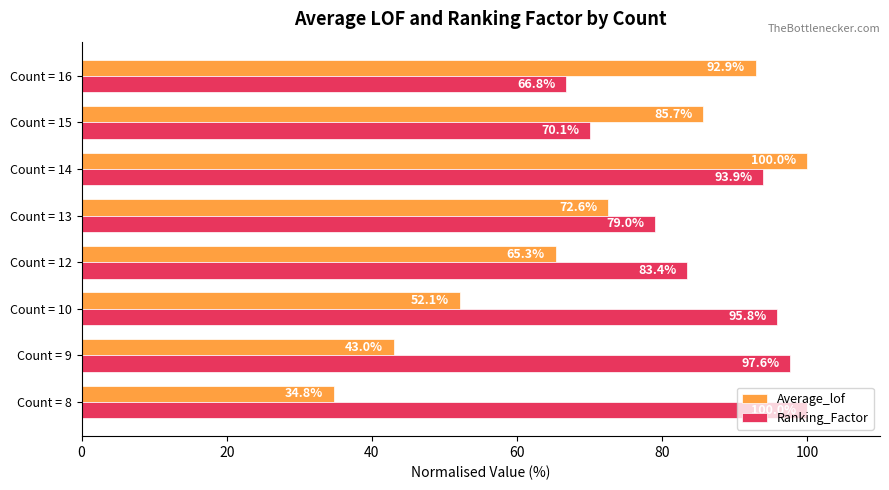

How many values in the Average_lof series exceed 72?

4